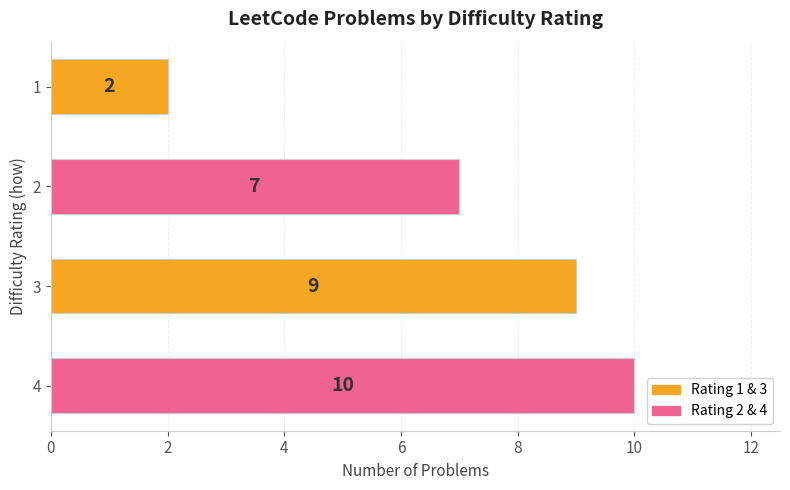

What is the difference between the maximum and second lowest values?

3